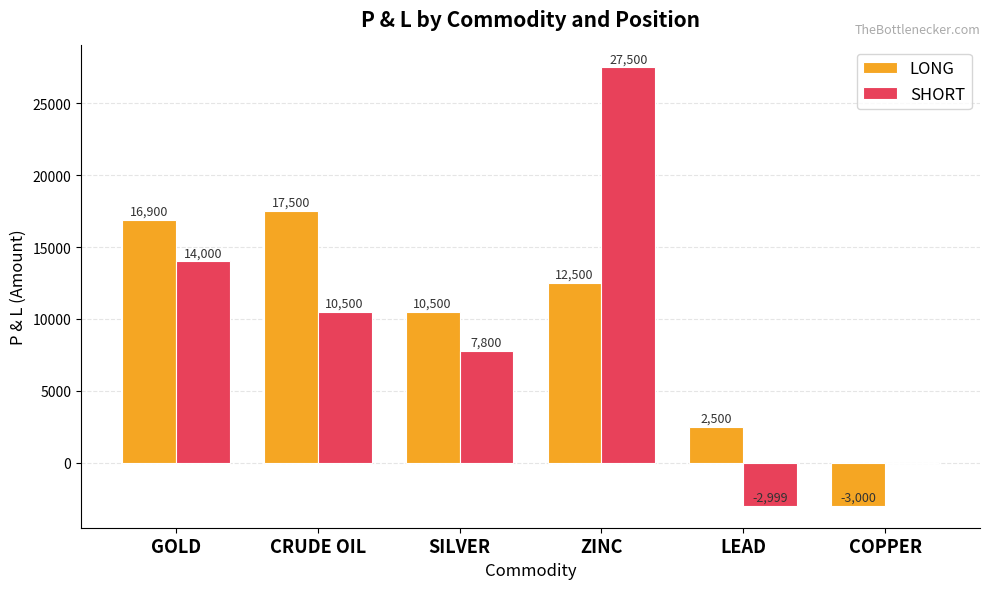

Reading right to left, transcribe all the data shown in this chart.

LONG: -3000	2500	12500	10500	17500	16900
SHORT: 0	-2999	27500	7800	10500	14000